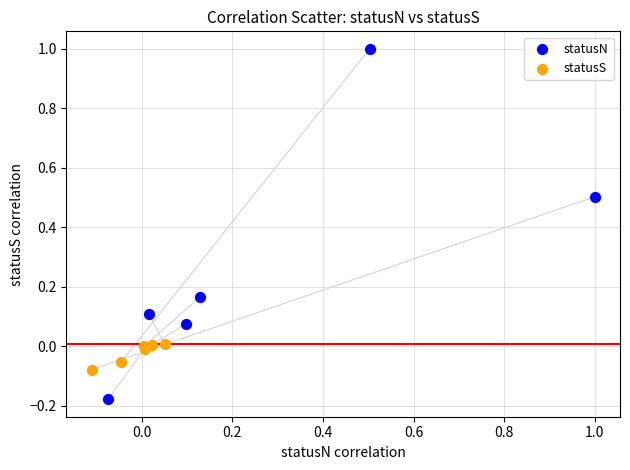

Which series contains the highest Y value?

statusN